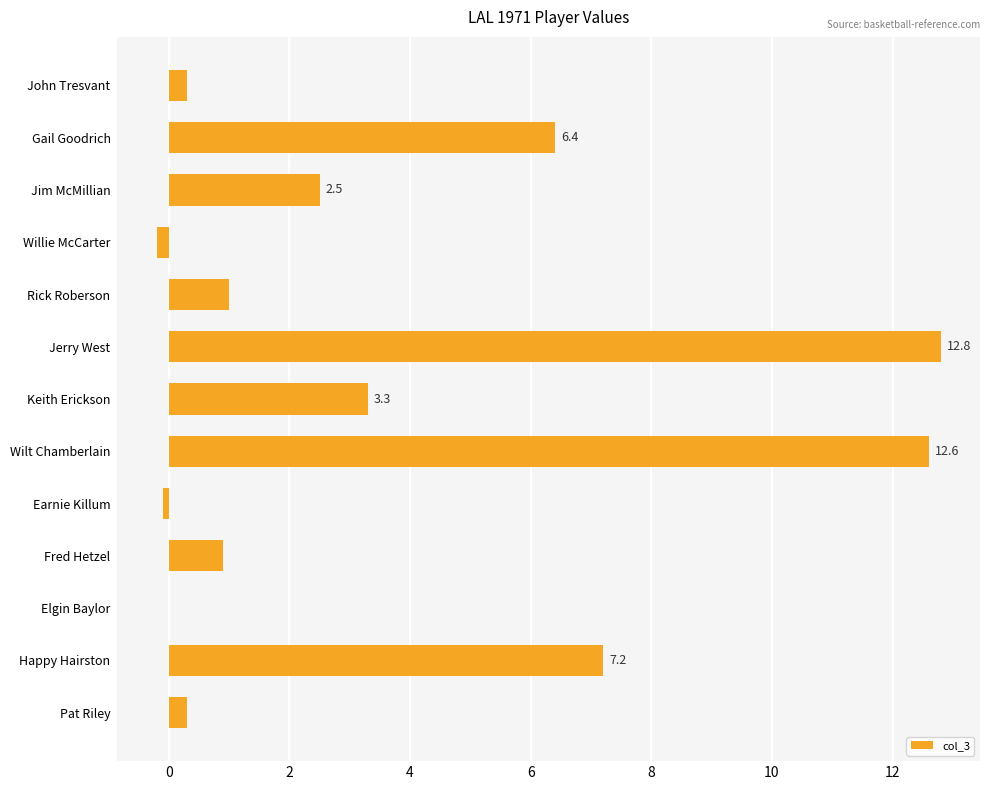

Are the bars horizontal?

Yes